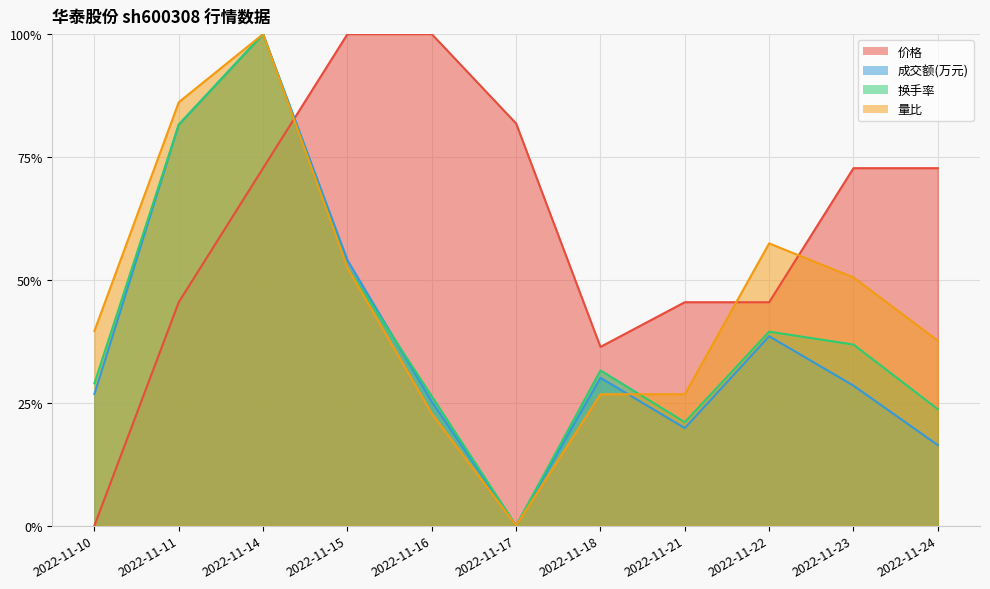

True or false: 价格 has more than 2 points higher than both neighbors.

False